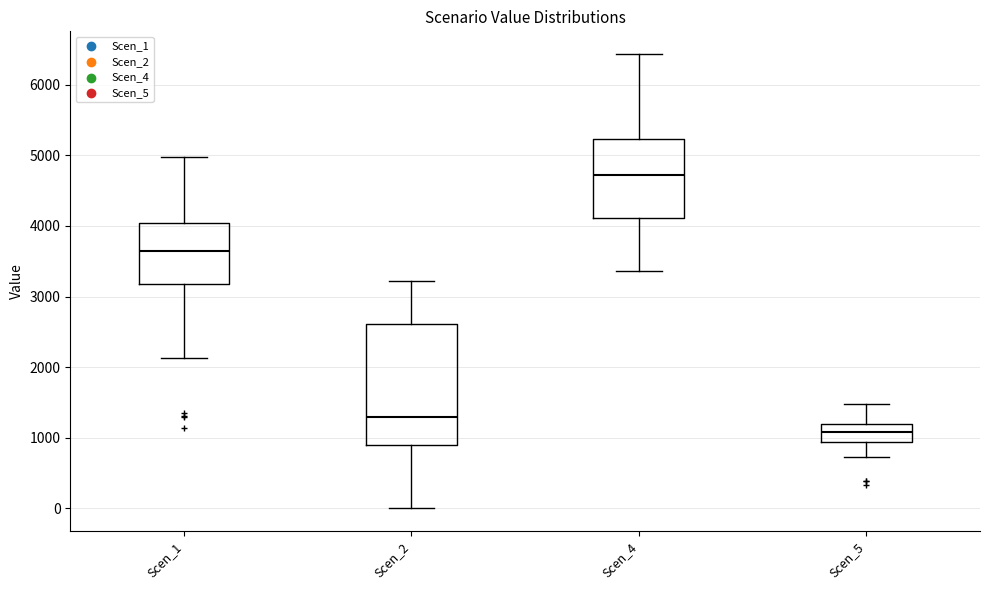

Which box is the tallest, from its lower edge to its upper edge?

Scen_2